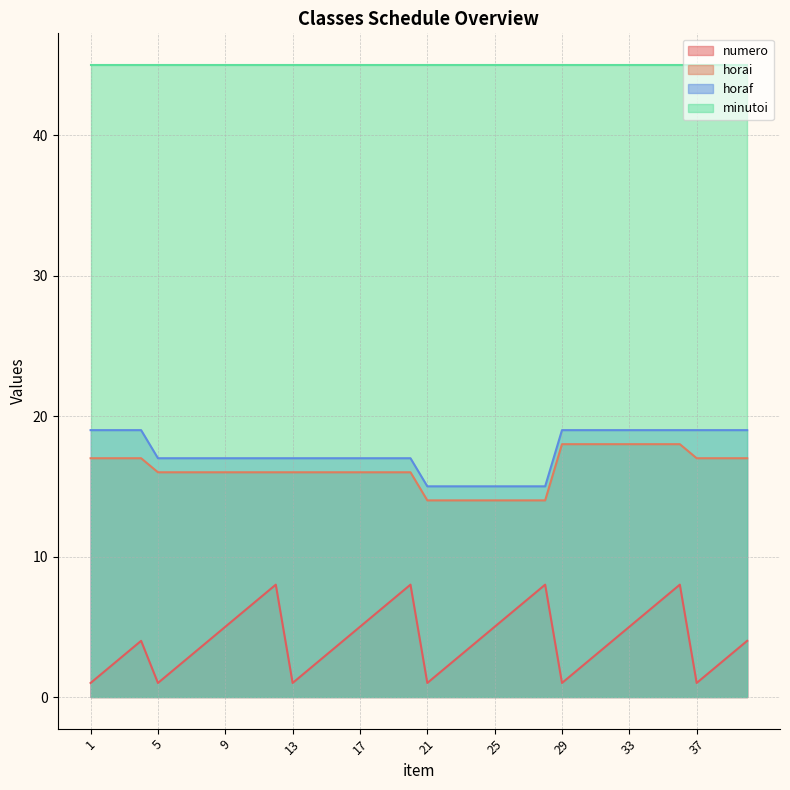

How many numero values are between 2 and 6?

26